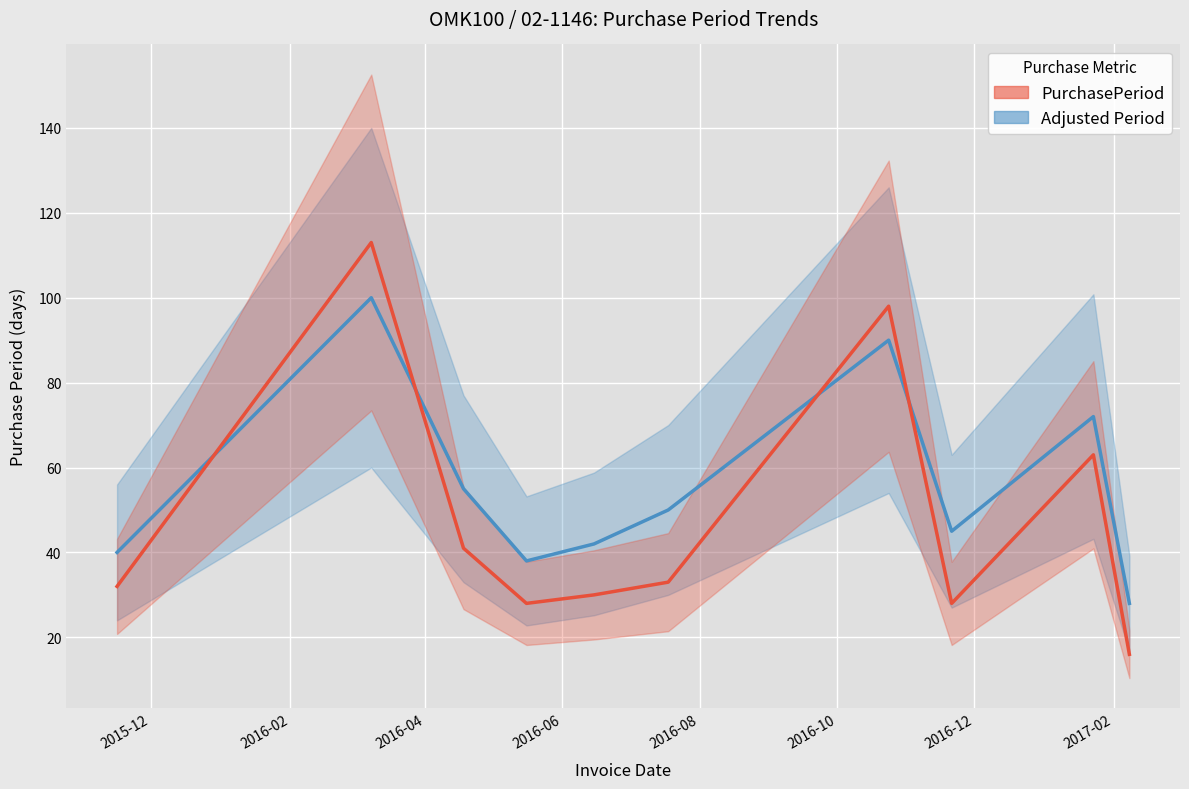

What is the difference between the highest and lowest values at 2016-04?

14